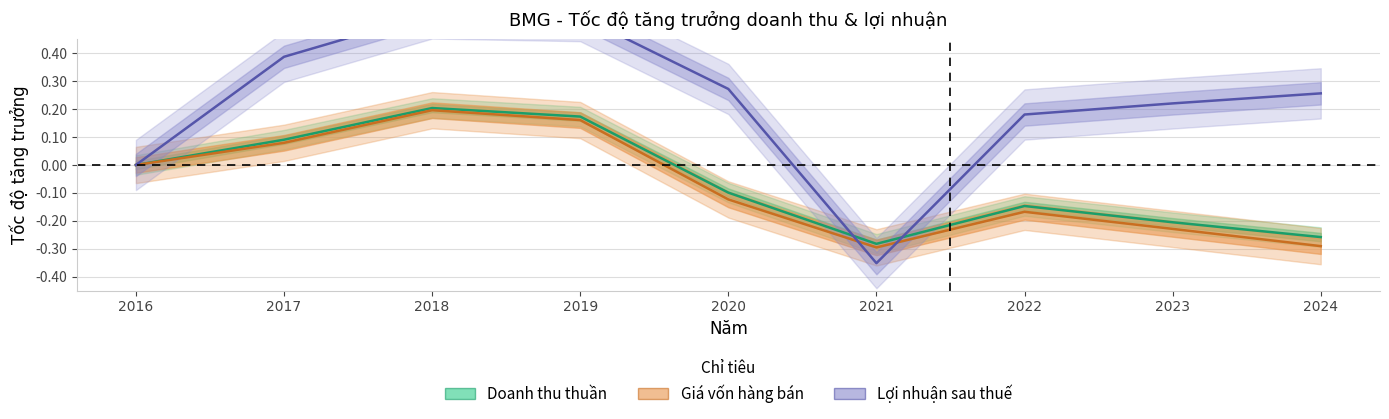

True or false: Lợi nhuận sau thuế and Doanh thu thuần cross at least once.

True